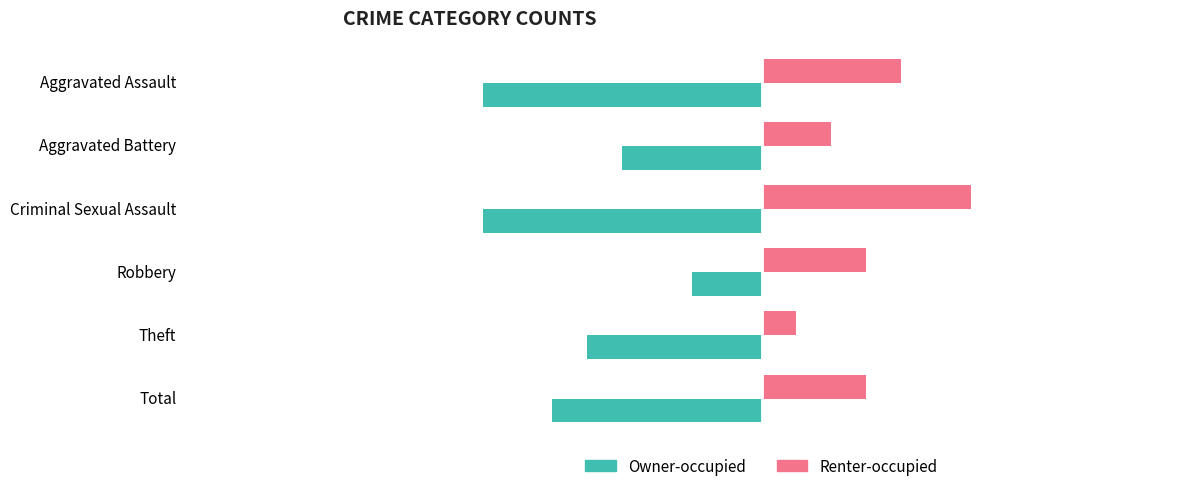

What is the difference between the maximum and second lowest values in the Owner-occupied series?

6